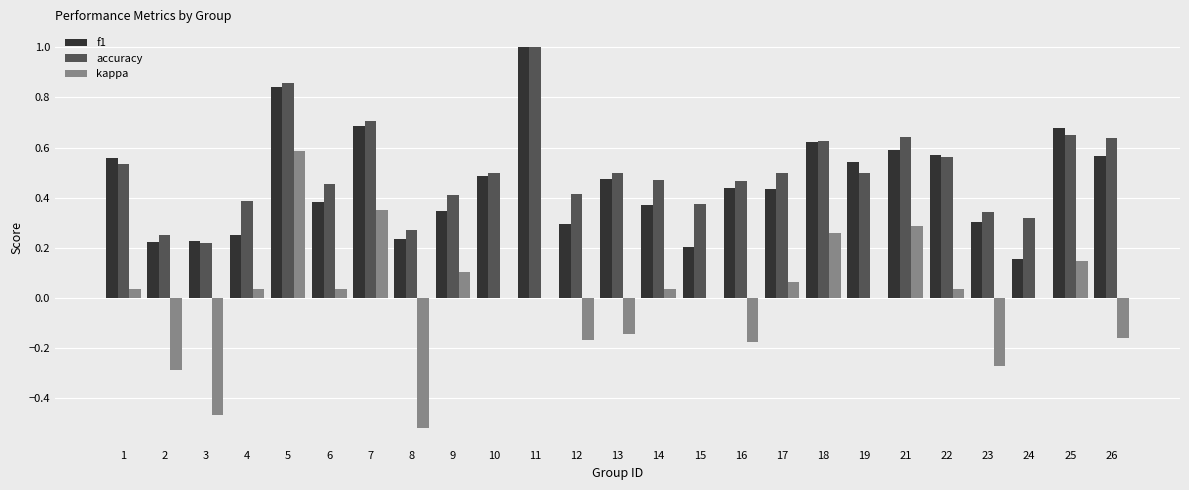

The accuracy series shows 0.1 at 19. True or false?

False